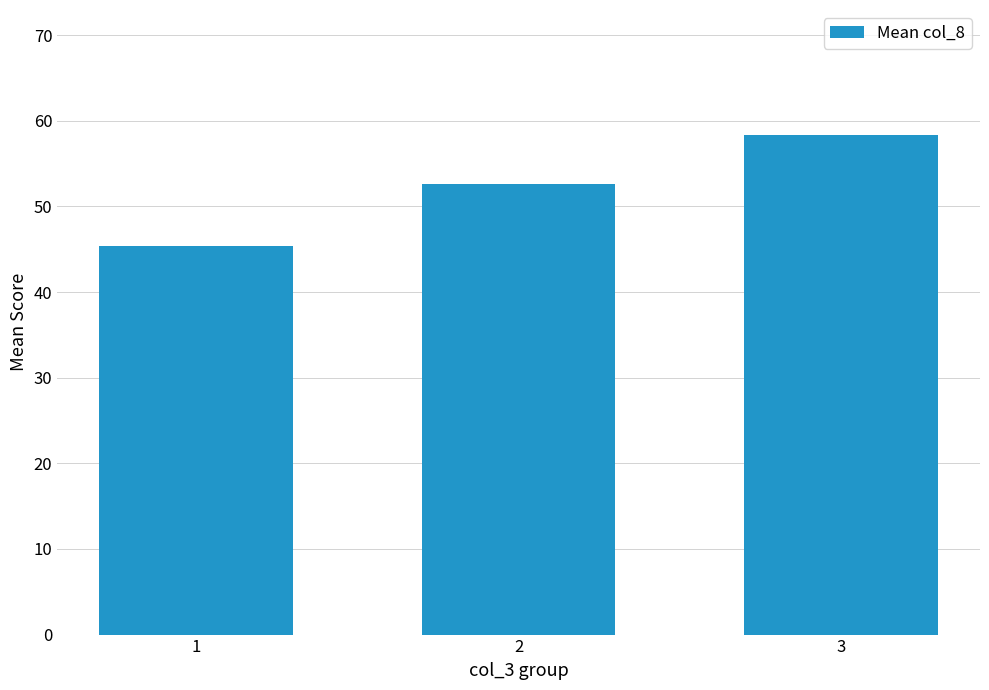

Does the chart contain any negative values?

No